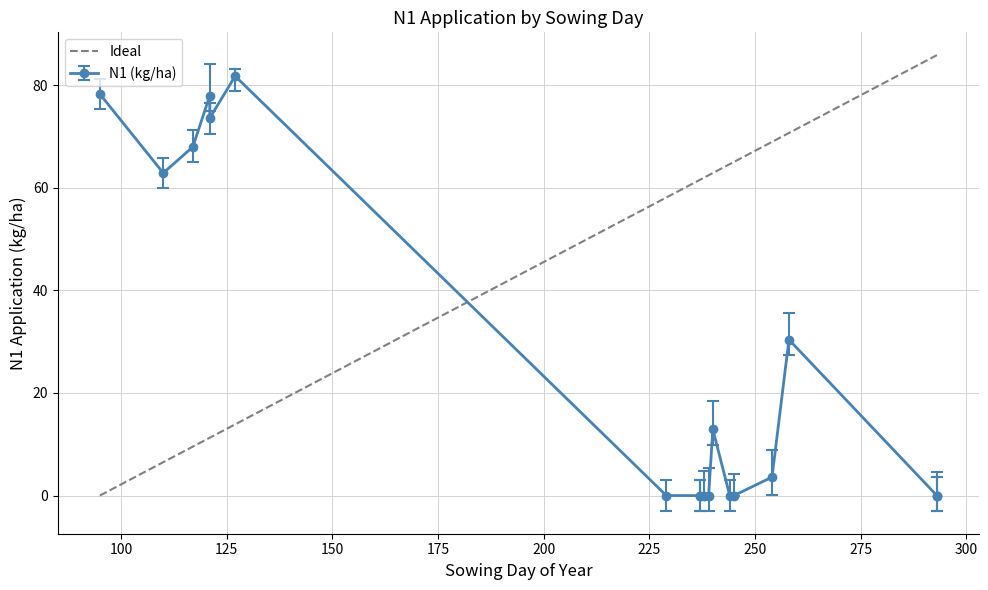

True or false: N3 and N2 intersect in this chart.

False